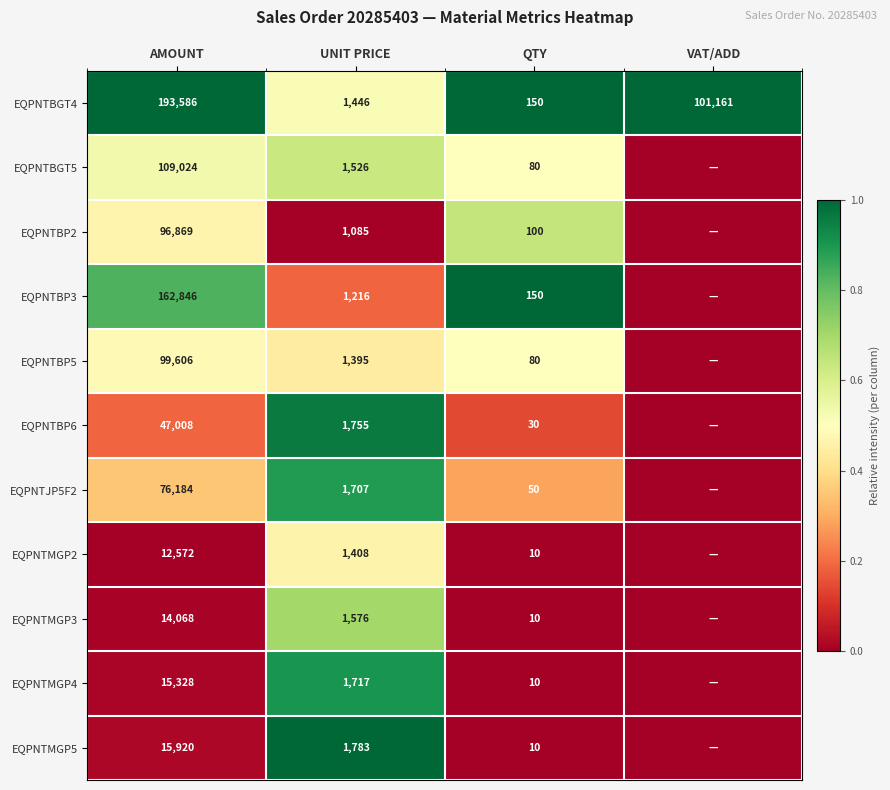

The EQPNTJP5F2 series shows 1707 at UNIT PRICE. True or false?

True